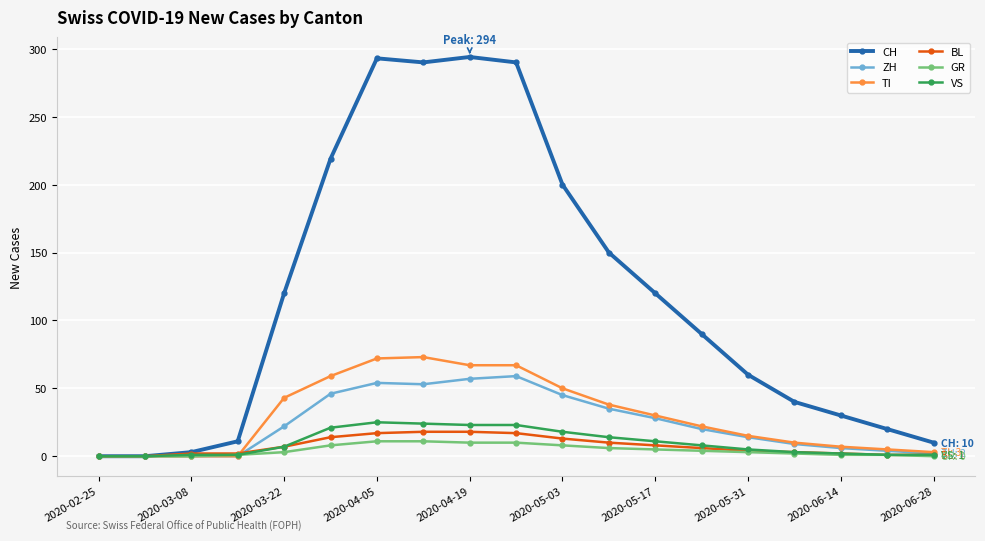

Which series has the largest total across all categories?

CH